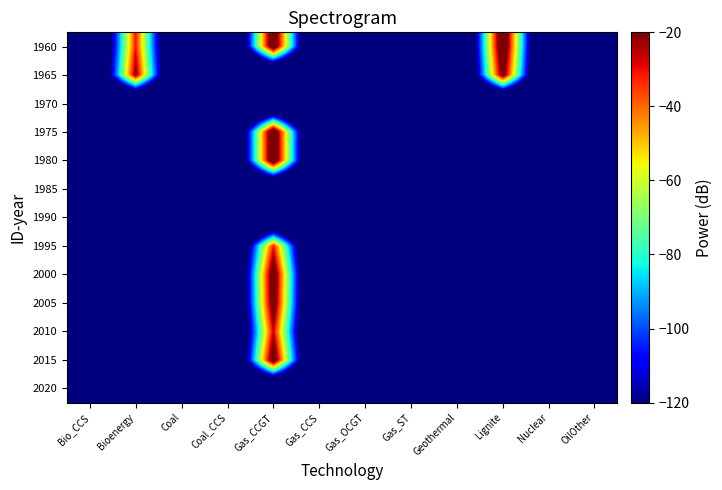

At which category is the sum across all series the highest?

Gas_CCGT